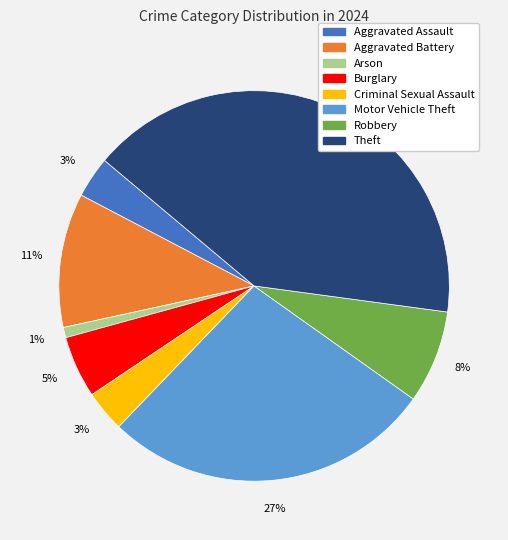

To the nearest percent, what is the difference between the Aggravated Battery and Arson slice percentages?

10%